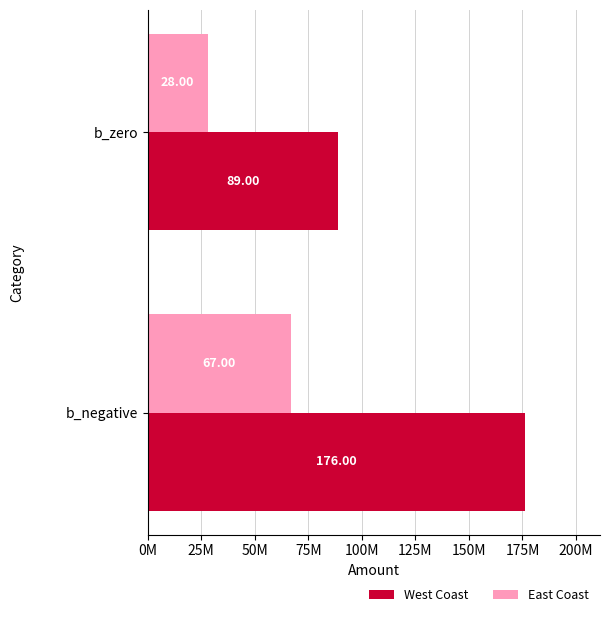

What is the maximum value shown in the chart?

176